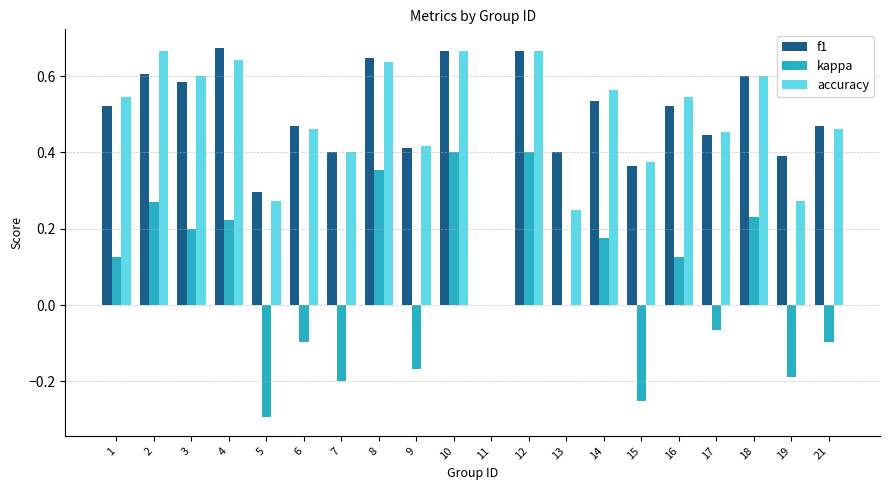

Between 3 and 16, which series saw the biggest shift?

kappa